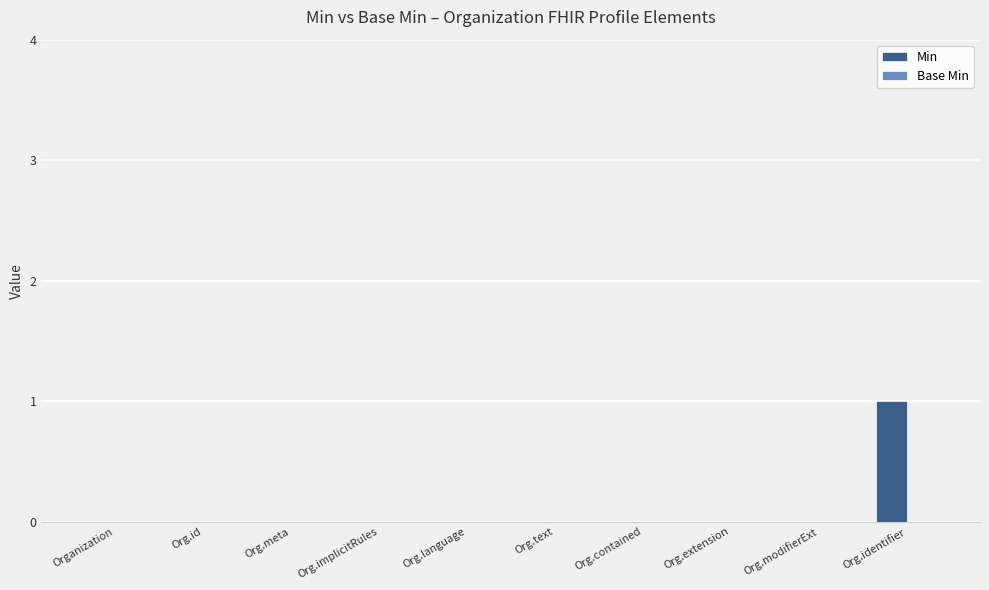

How many distinct data groups are displayed?

1